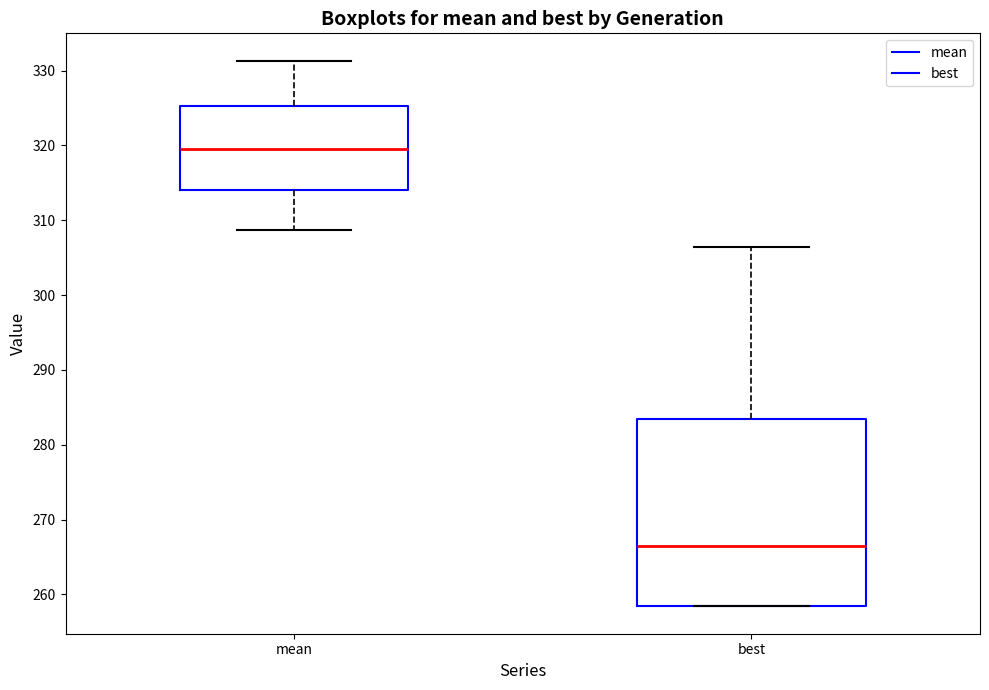

Where is the lower edge of the box for best on the y-axis? The values are not printed on the chart, so give them approximately, as read against the axis.

258